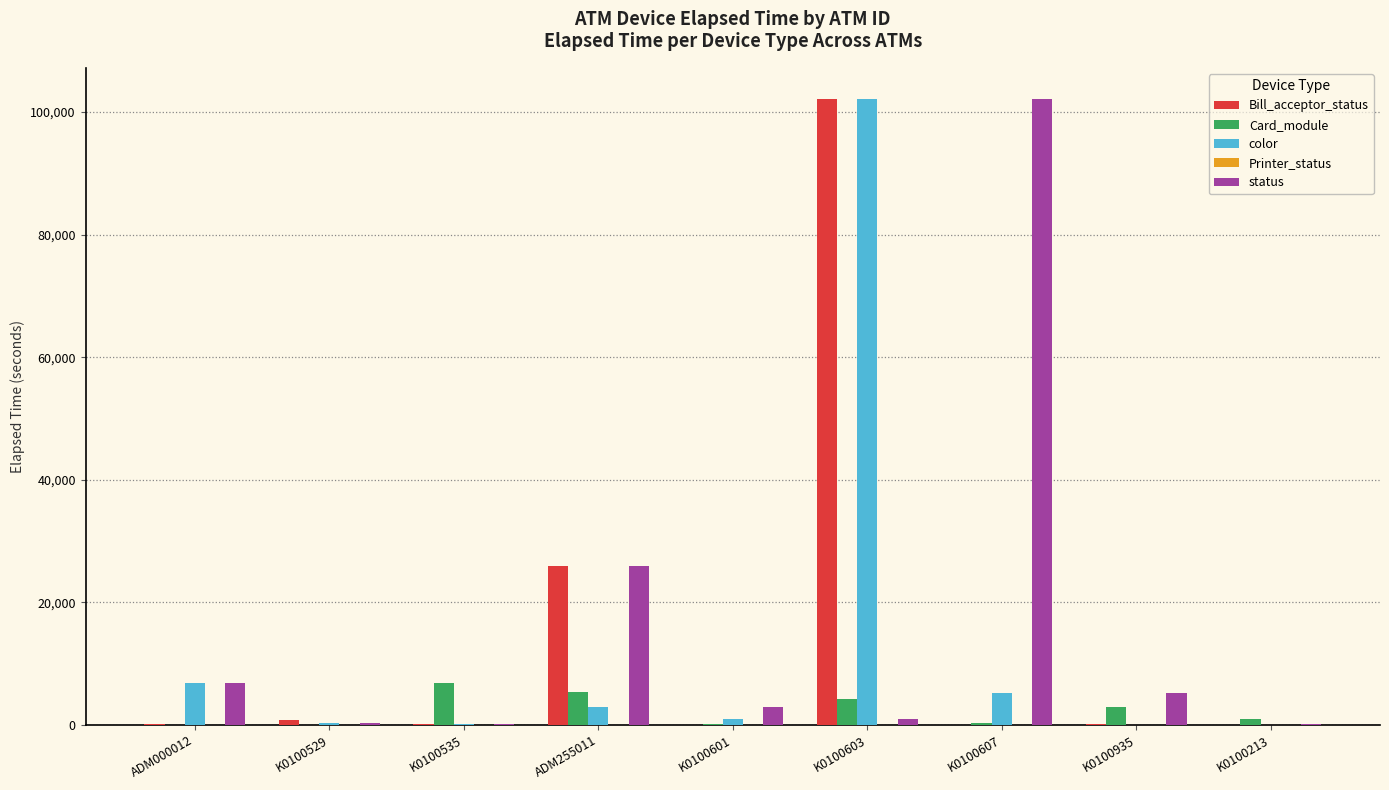

At which category is the sum across all series the highest?

K0100603